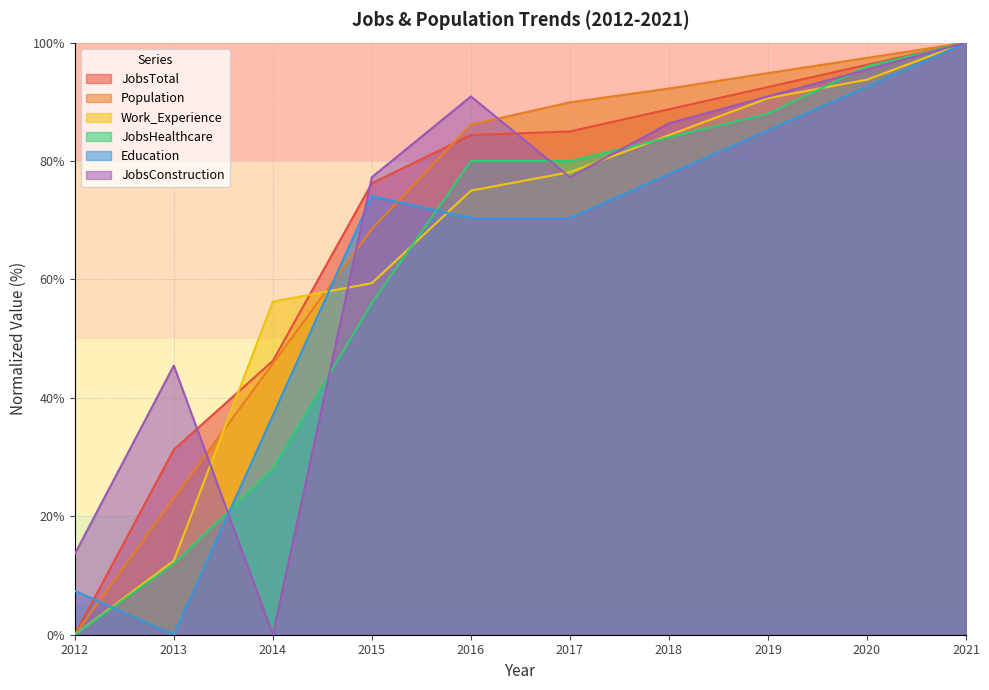

How many series are shown in this chart?

6